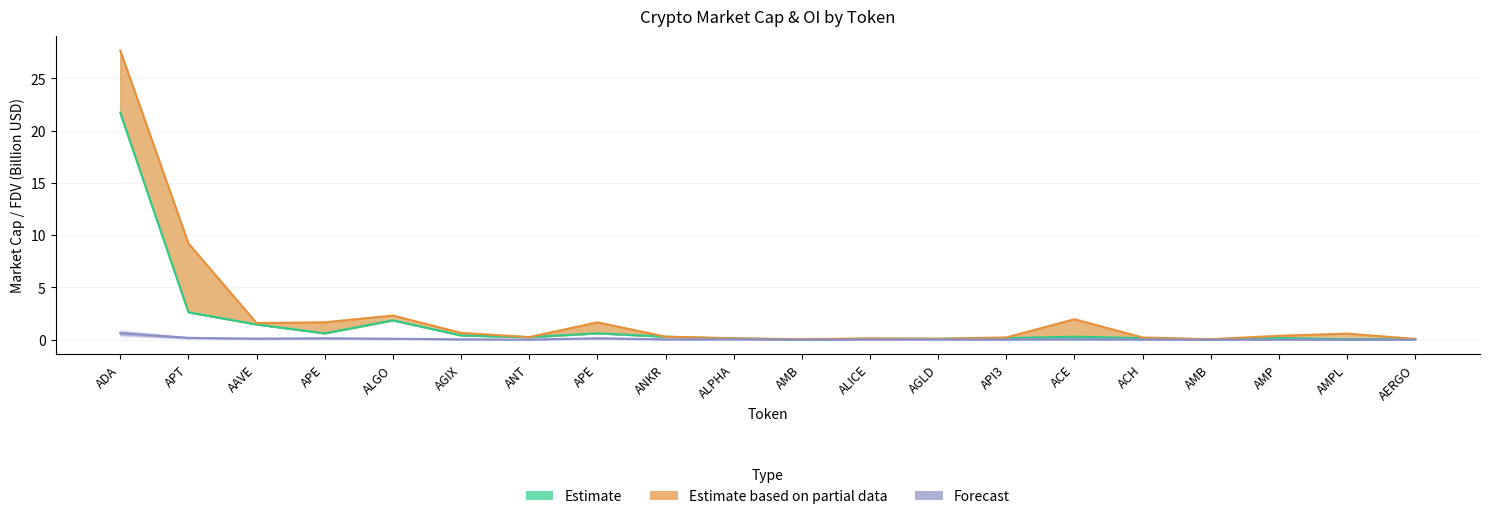

True or false: CMC_MarketCap and CMC_FDV intersect in this chart.

False